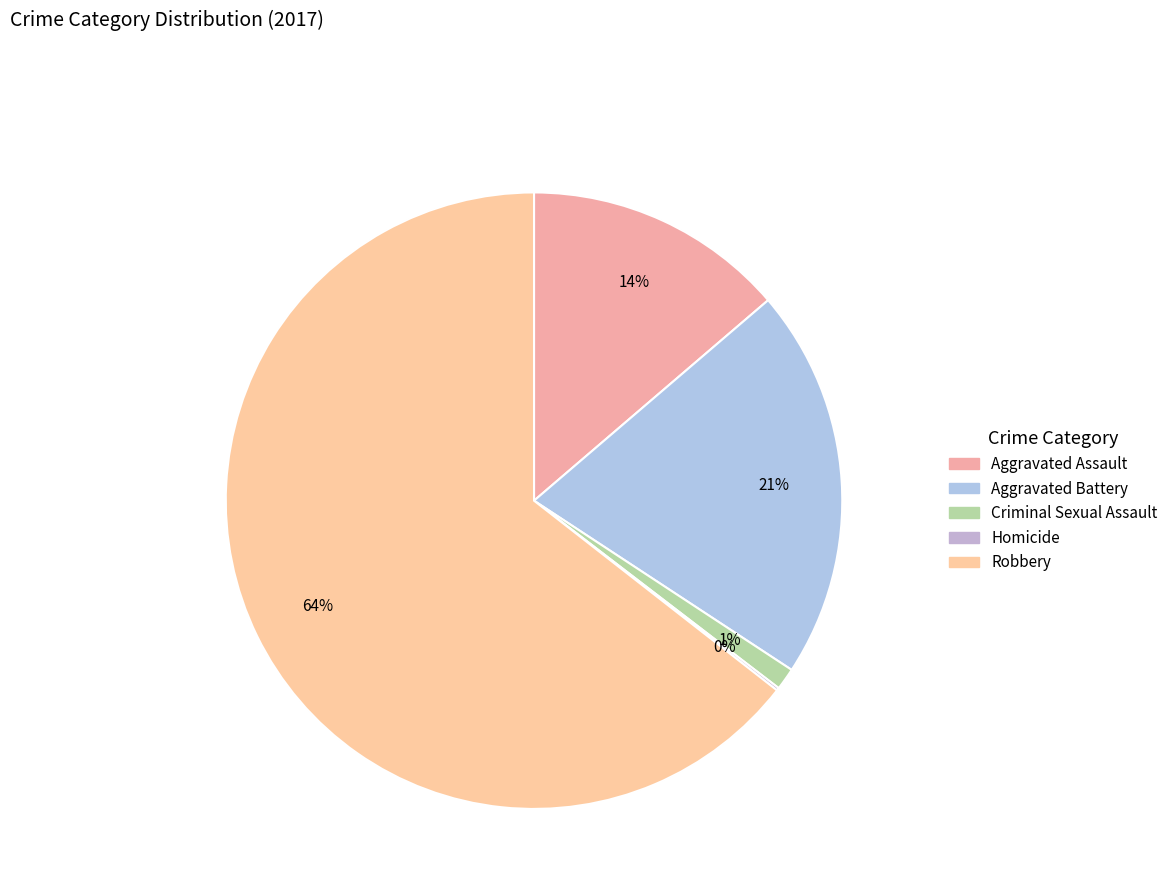

Which category has the biggest portion of the pie?

Robbery